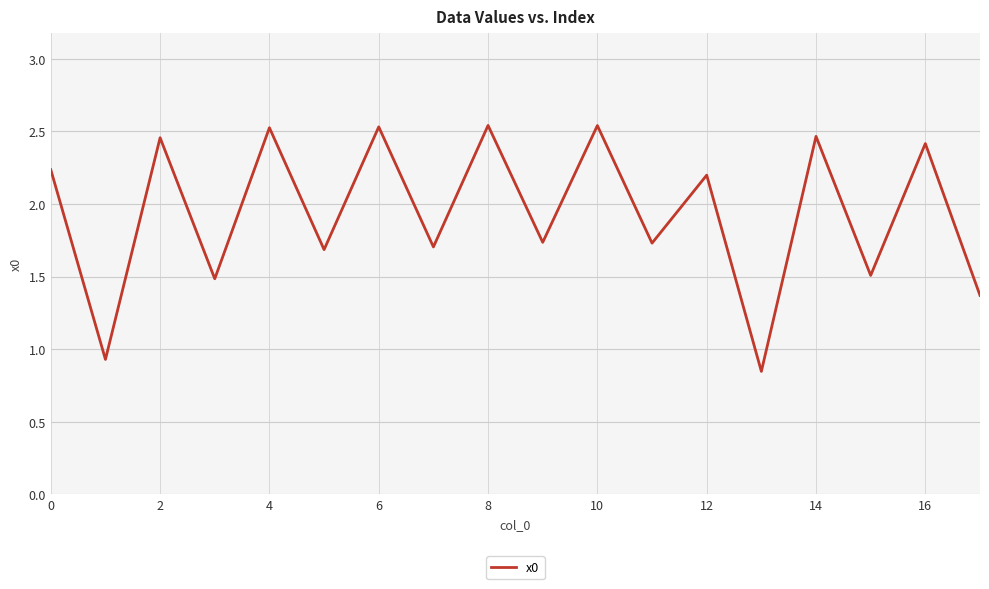

What is the change in value from 2 to 6?

+0.1